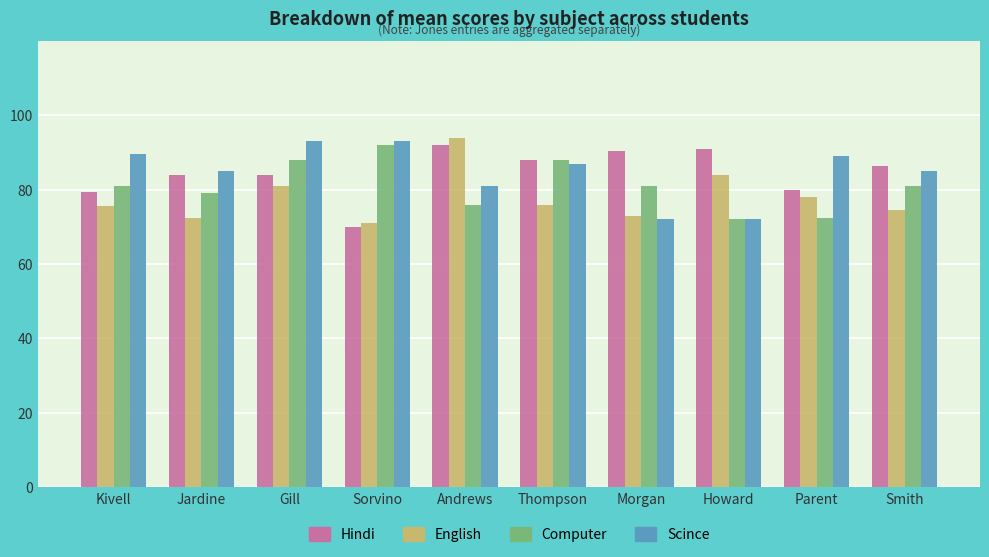

Which series has the widest spread of values?

English